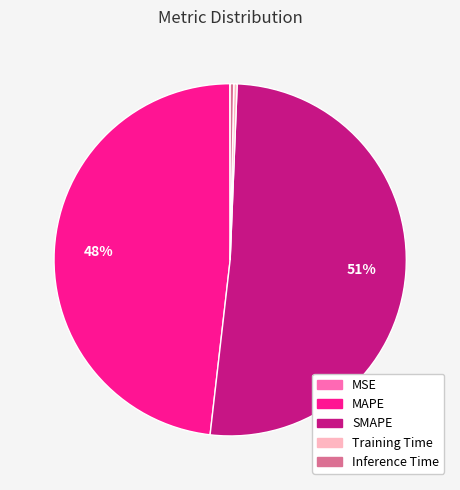

Is it true that SMAPE is 51% of the pie?

True